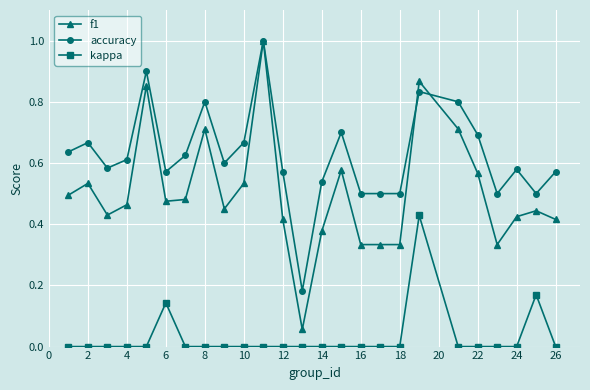

In kappa, how many points are higher than both neighbors (excluding endpoints)?

3